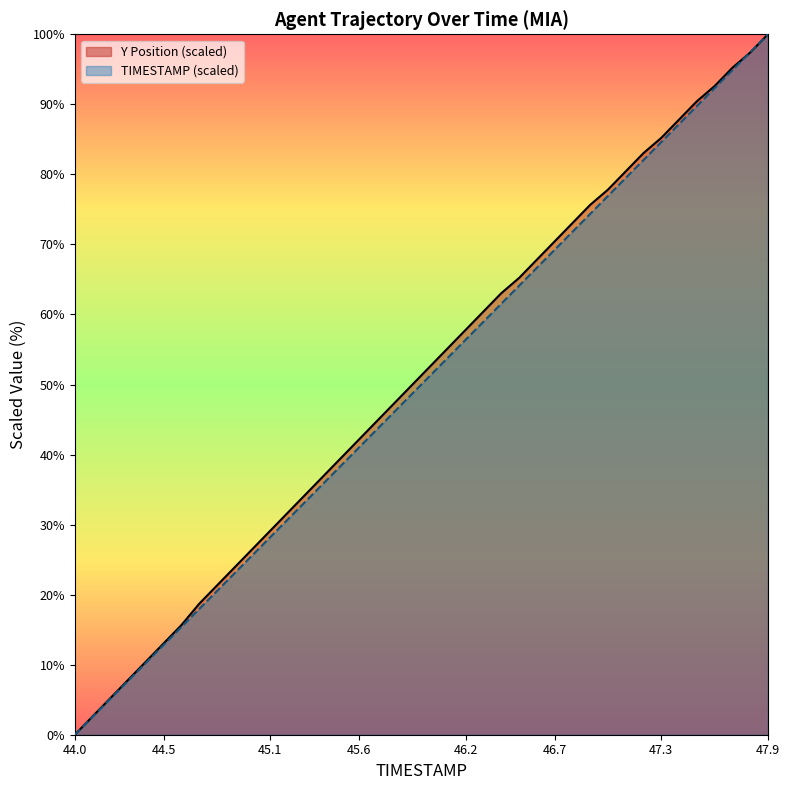

What is the value of the Y point at the 31st from the left?

77.8